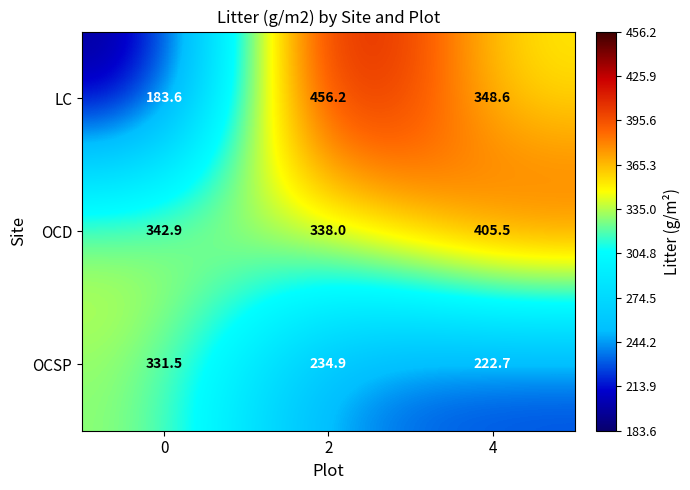

True or false: OCD has a value of 405.5 at 4.

True